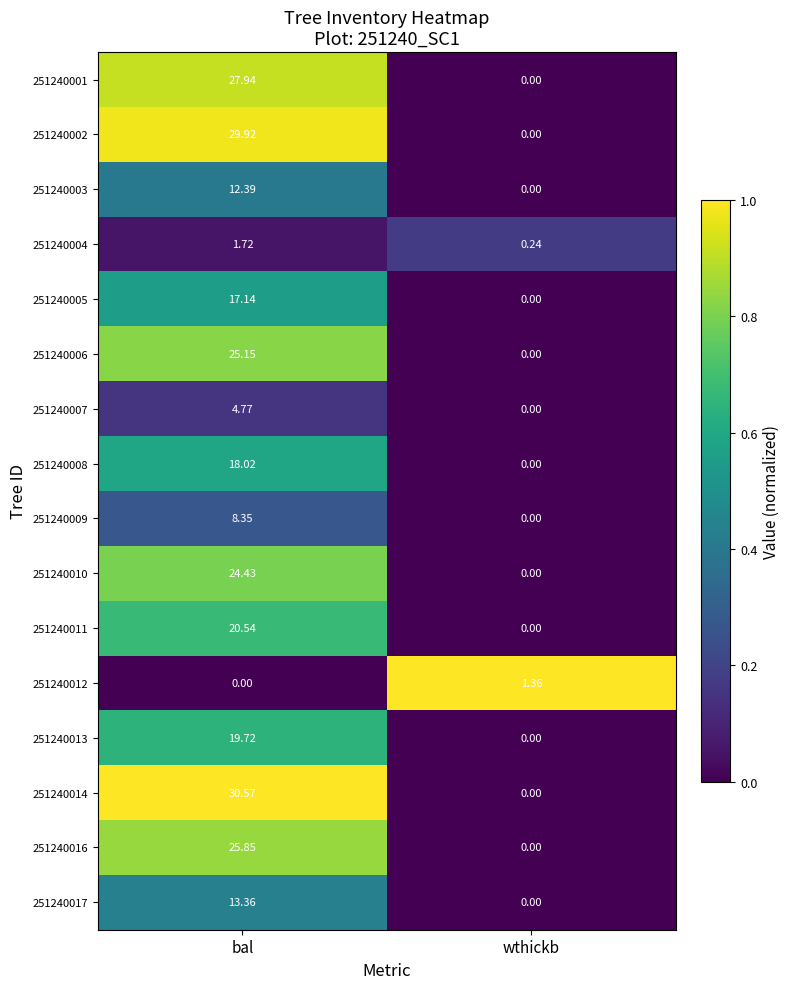

Which category has the highest value across all series?

bal